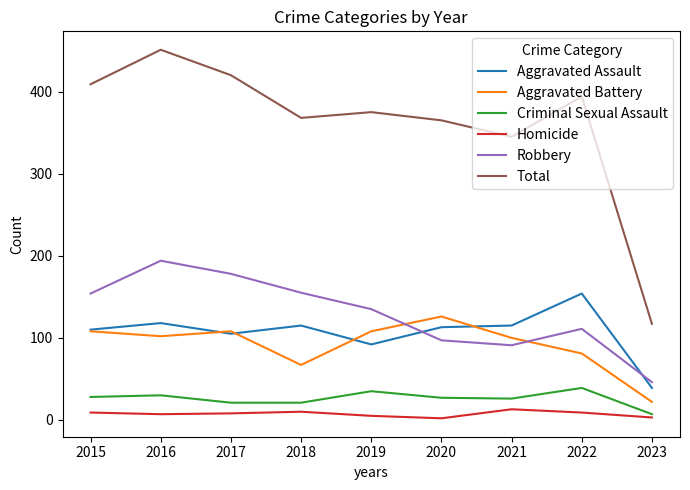

How many lines are shown in the chart?

6